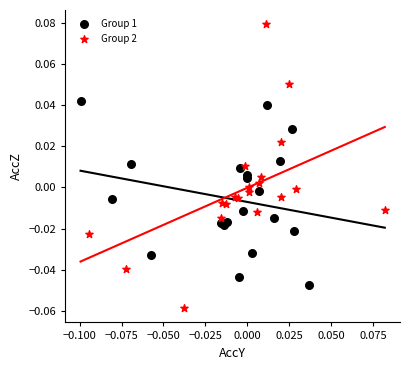

Which series has the widest spread of Y values?

Group 2